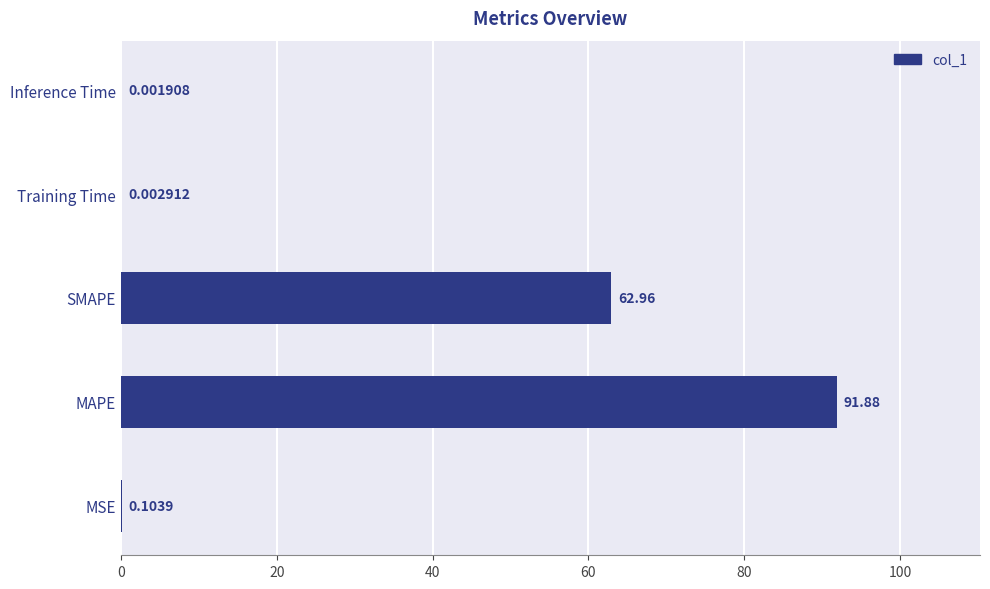

At which label is the value closest to 45?

SMAPE